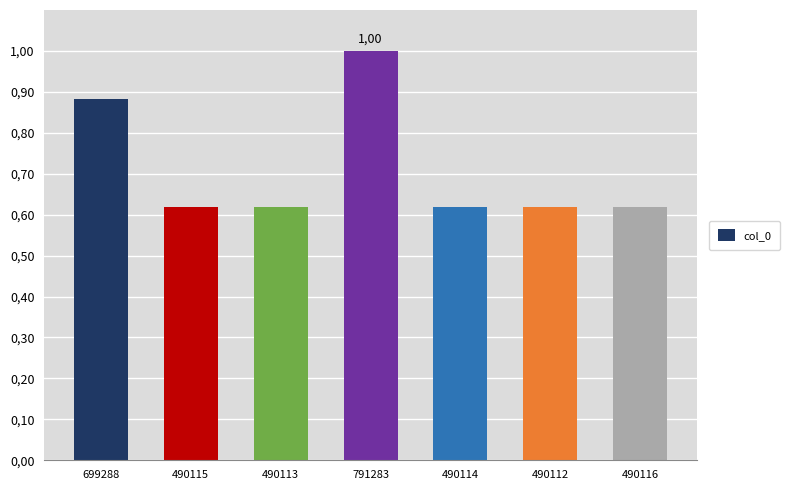

Which label corresponds to the smallest value in the chart?

490112